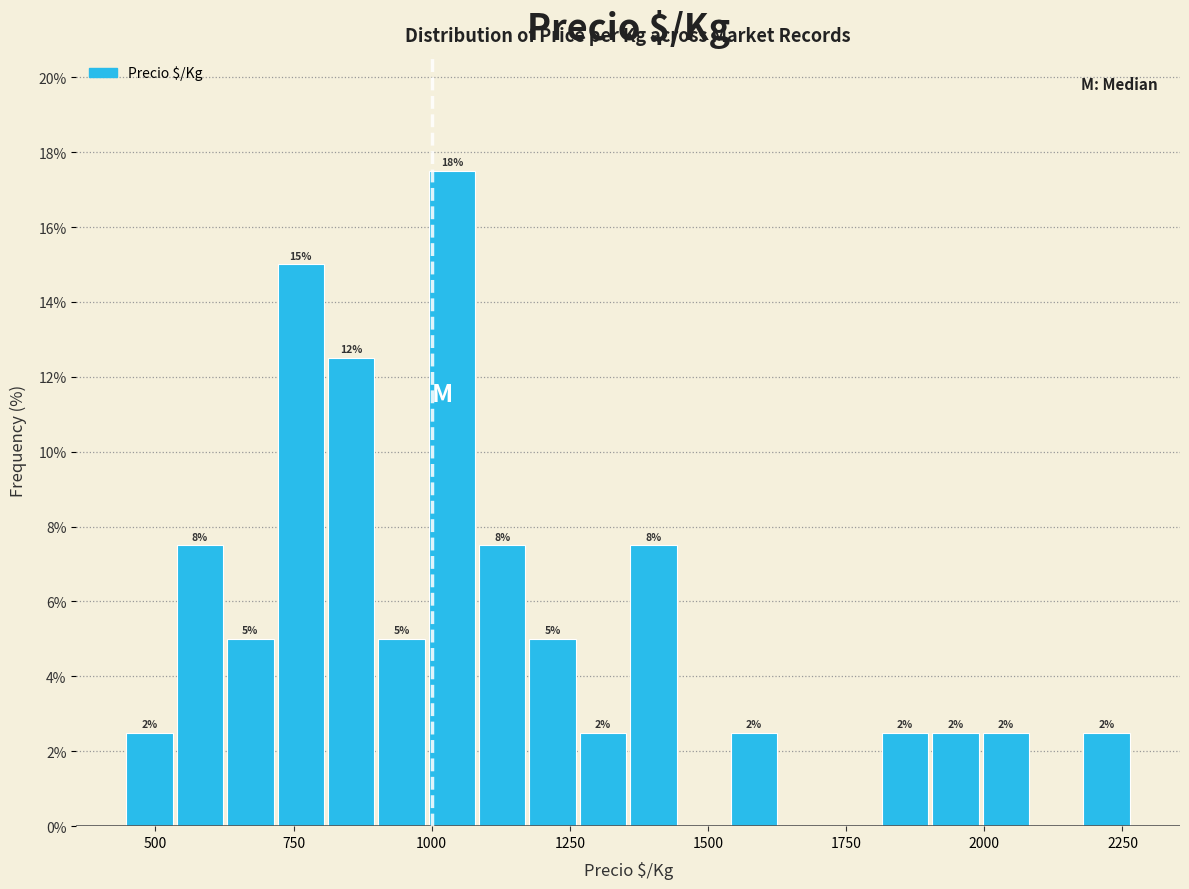

Read against the x-axis, roughly where is the centre of the tallest bar?

1050